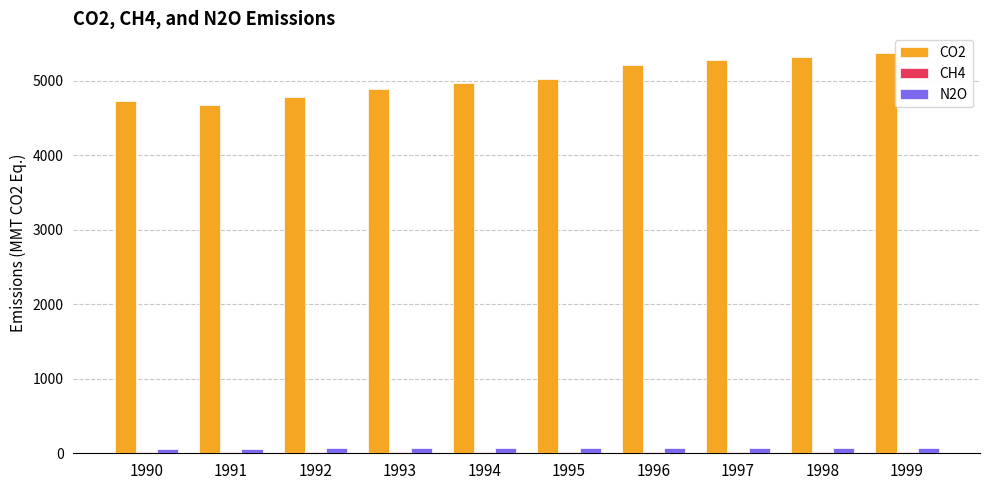

Which series has the largest total across all categories?

CO2